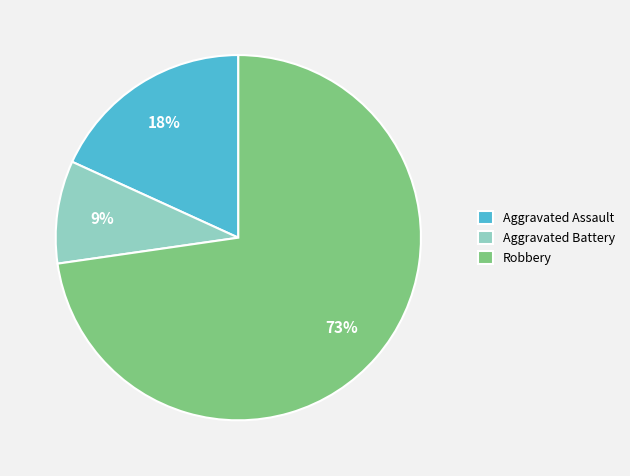

To the nearest percent, what is the difference between the largest and smallest slice percentages?

64%